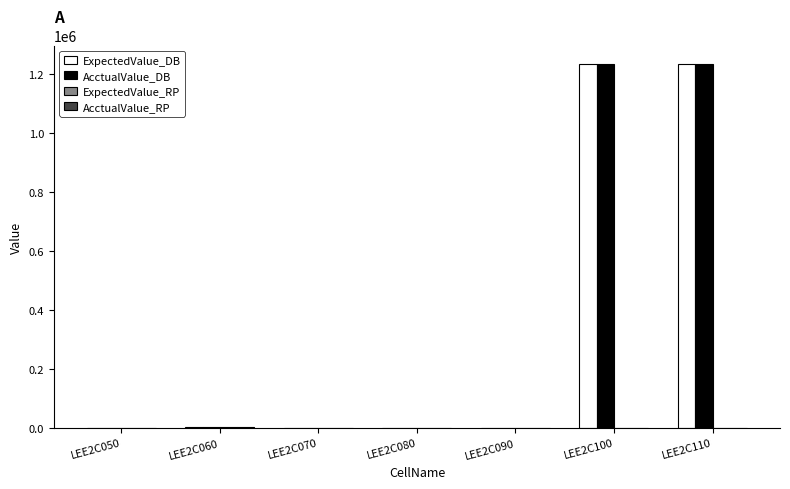

What is the maximum value shown in the chart?

1235000.0